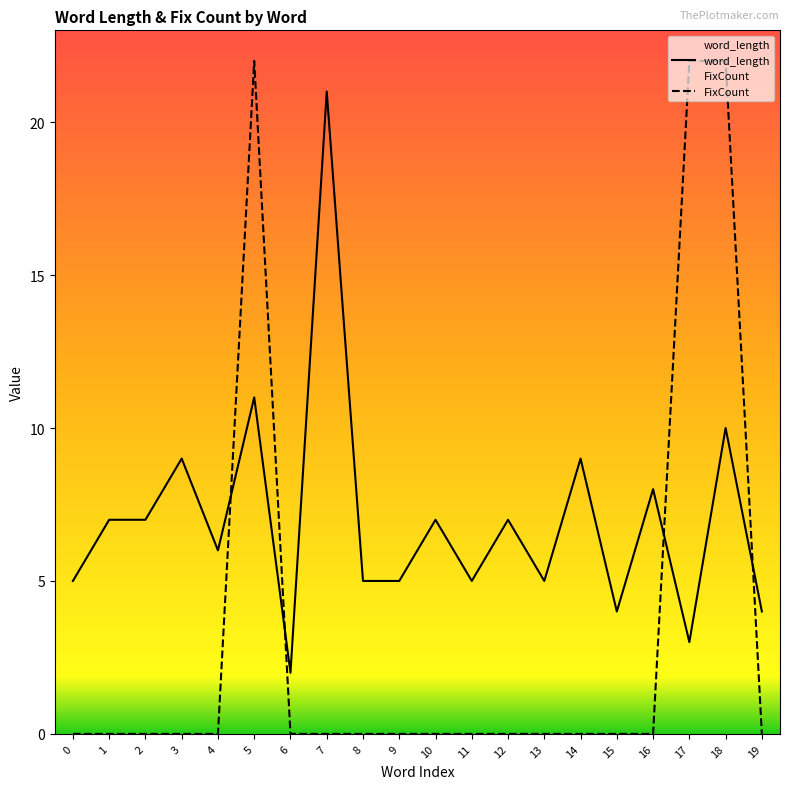

What is the sum of the FixCount values at 17 and 19?

22